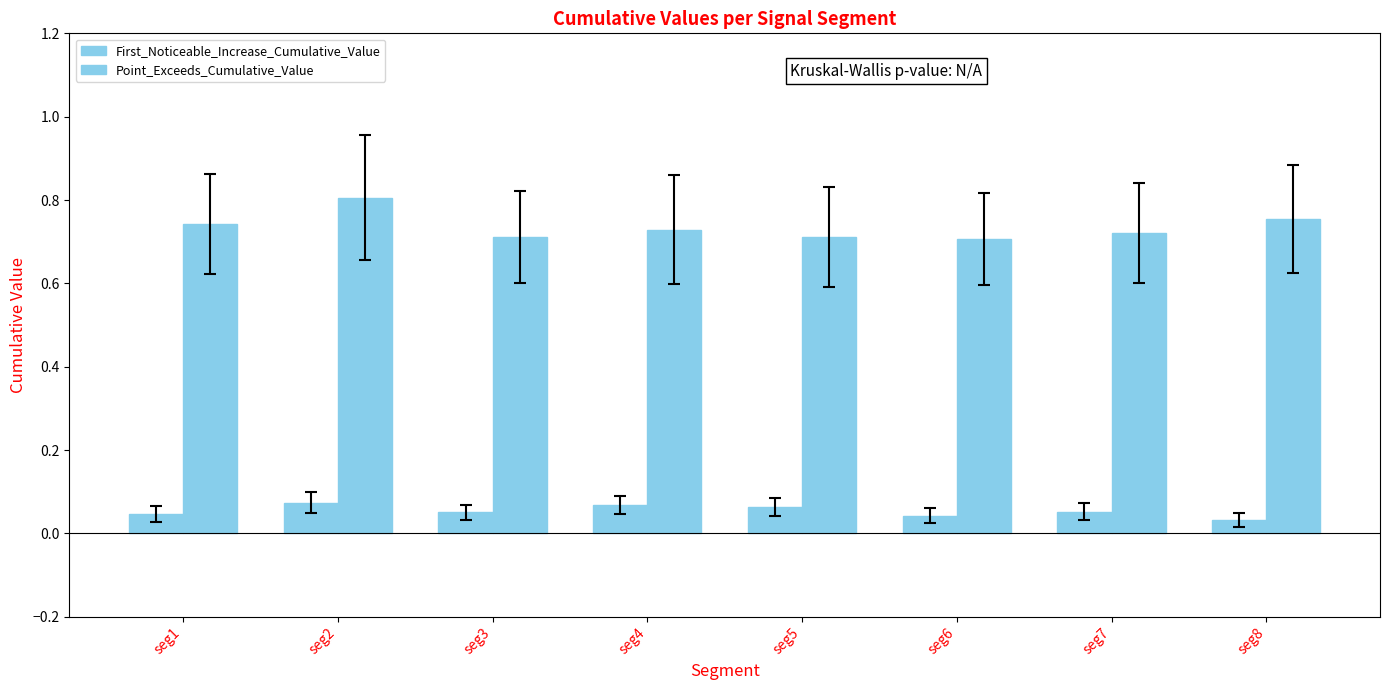

Reading left to right, what are all the values shown in this chart?

First_Noticeable_Increase_Cumulative_Value: seg1=0.0	seg2=0.1	seg3=0.1	seg4=0.1	seg5=0.1	seg6=0.0	seg7=0.1	seg8=0.0
Point_Exceeds_Cumulative_Value: seg1=0.7	seg2=0.8	seg3=0.7	seg4=0.7	seg5=0.7	seg6=0.7	seg7=0.7	seg8=0.8